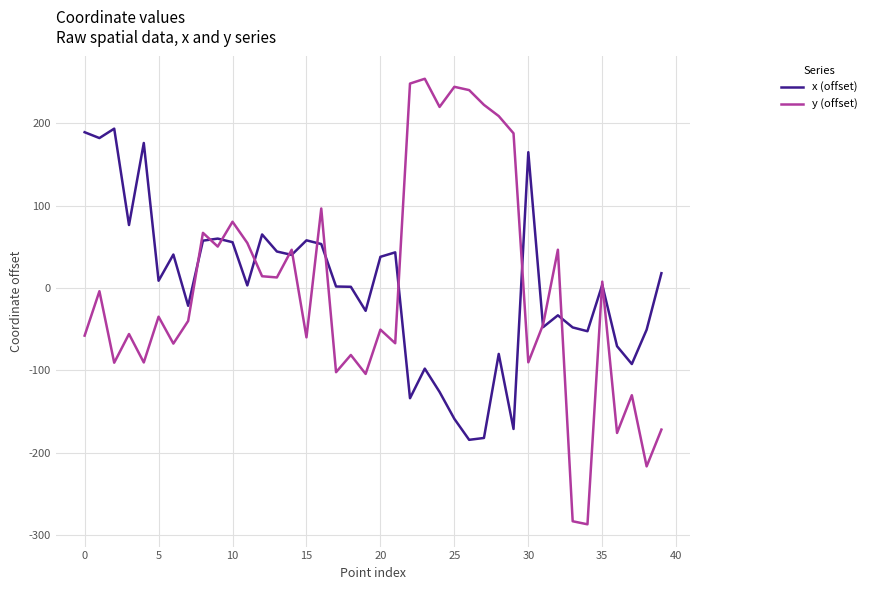

Which series has the largest range (max minus min)?

y (offset)